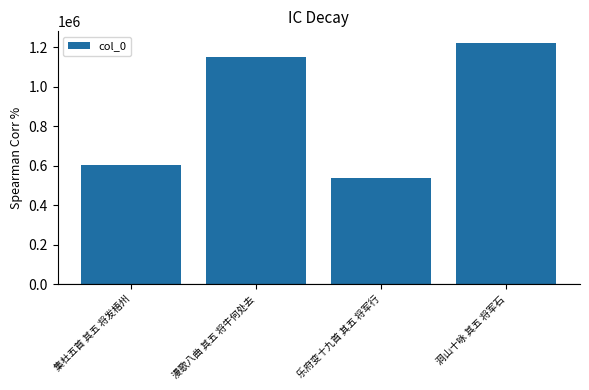

Rank the categories by value from highest to lowest.

洞山十咏 其五 将军石, 漫歌八曲 其五 将牛何处去, 集杜五首 其五 将发梧州, 乐府变十九首 其五 将军行